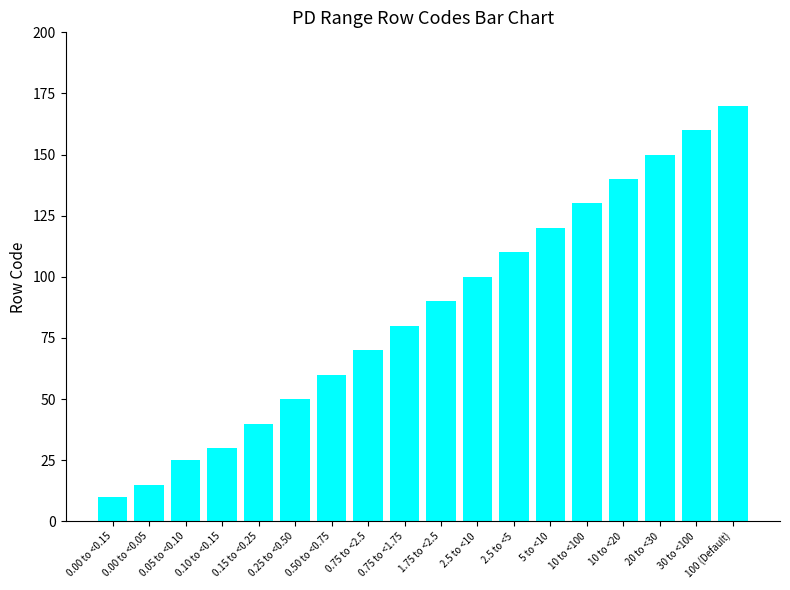

What value does the data have at 1.75 to <2.5, to the nearest 5?

90